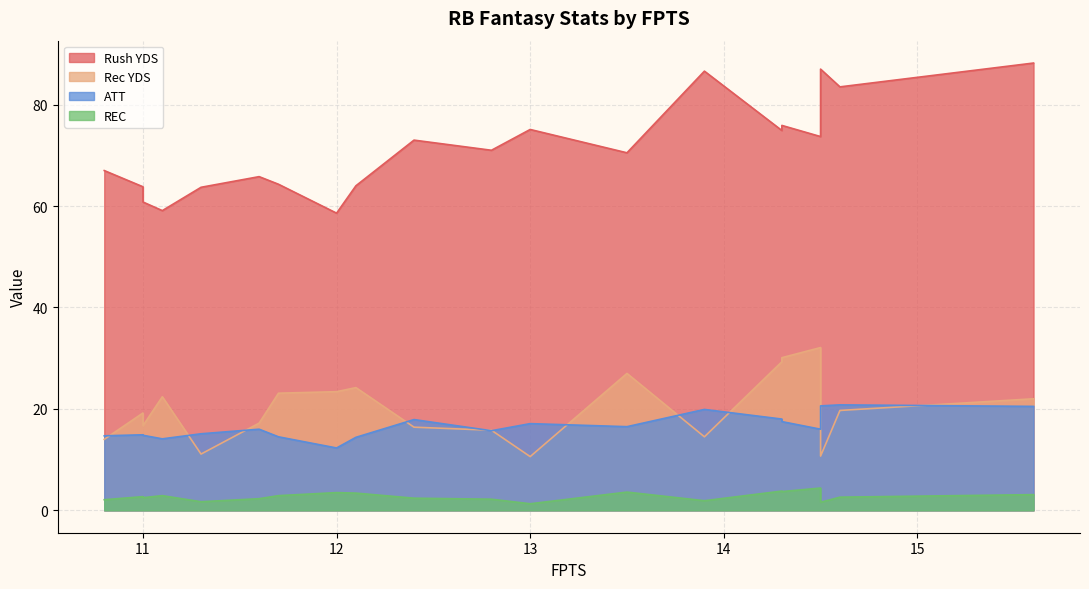

Reading left to right, extract all data points from this chart.

Rush YDS: 15.6=88.2	14.6=83.5	14.5=73.7	14.5=87.0	14.3=75.9	14.3=74.9	13.9=86.6	13.5=70.5	13.0=75.1	12.8=71.0	12.4=73.0	12.1=64.0	12.0=58.6	11.7=64.3	11.6=65.8	11.3=63.7	11.1=59.1	11.0=63.8	11.0=60.8	10.8=67.0
Rec YDS: 15.6=22.0	14.6=19.7	14.5=32.1	14.5=10.7	14.3=30.1	14.3=29.3	13.9=14.5	13.5=27.0	13.0=10.6	12.8=15.8	12.4=16.4	12.1=24.2	12.0=23.4	11.7=23.1	11.6=17.2	11.3=11.1	11.1=22.4	11.0=19.2	11.0=16.7	10.8=14.0
ATT: 15.6=20.5	14.6=20.8	14.5=16.0	14.5=20.6	14.3=17.5	14.3=18.0	13.9=19.9	13.5=16.5	13.0=17.1	12.8=15.7	12.4=17.9	12.1=14.4	12.0=12.3	11.7=14.5	11.6=16.0	11.3=15.1	11.1=14.1	11.0=14.9	11.0=14.8	10.8=14.7
REC: 15.6=3.1	14.6=2.6	14.5=4.4	14.5=1.6	14.3=3.7	14.3=3.8	13.9=1.9	13.5=3.6	13.0=1.3	12.8=2.2	12.4=2.4	12.1=3.4	12.0=3.5	11.7=2.9	11.6=2.3	11.3=1.7	11.1=2.9	11.0=2.7	11.0=2.5	10.8=2.1